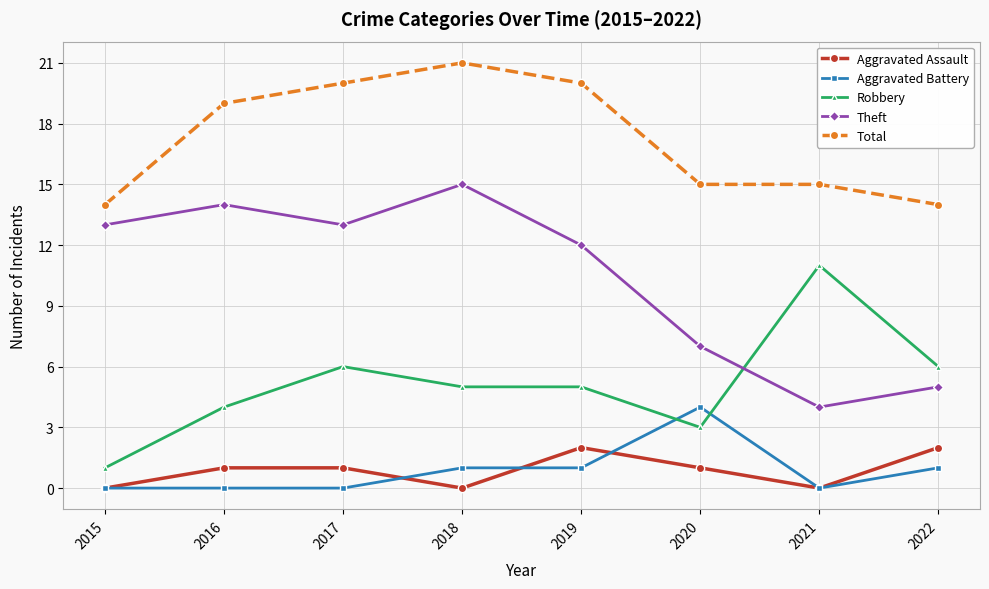

Rank the series by their maximum value, from lowest to highest.

Aggravated Assault, Aggravated Battery, Robbery, Theft, Total